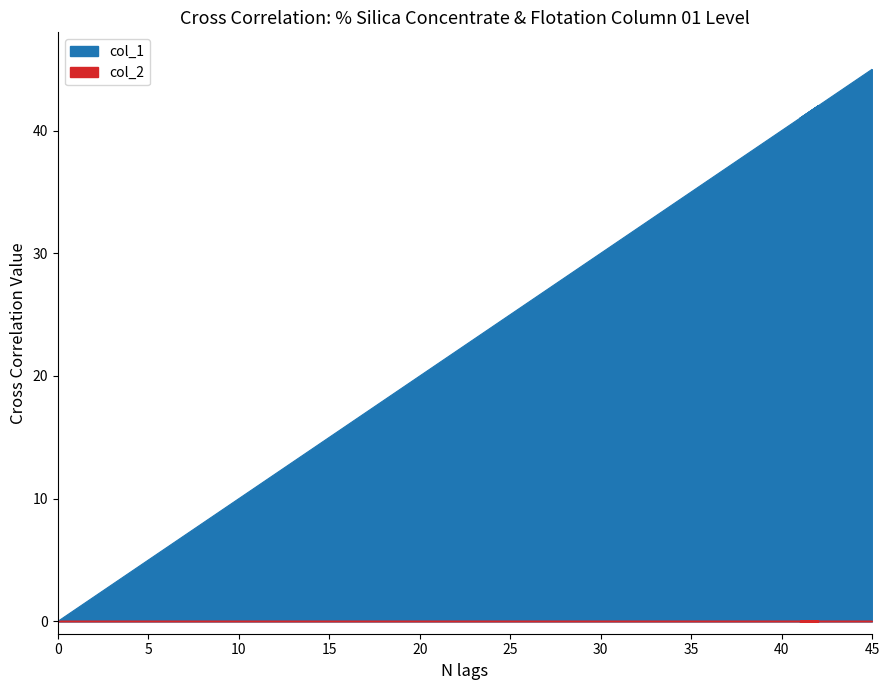

What value does the data have at 36, to the nearest 10?

40